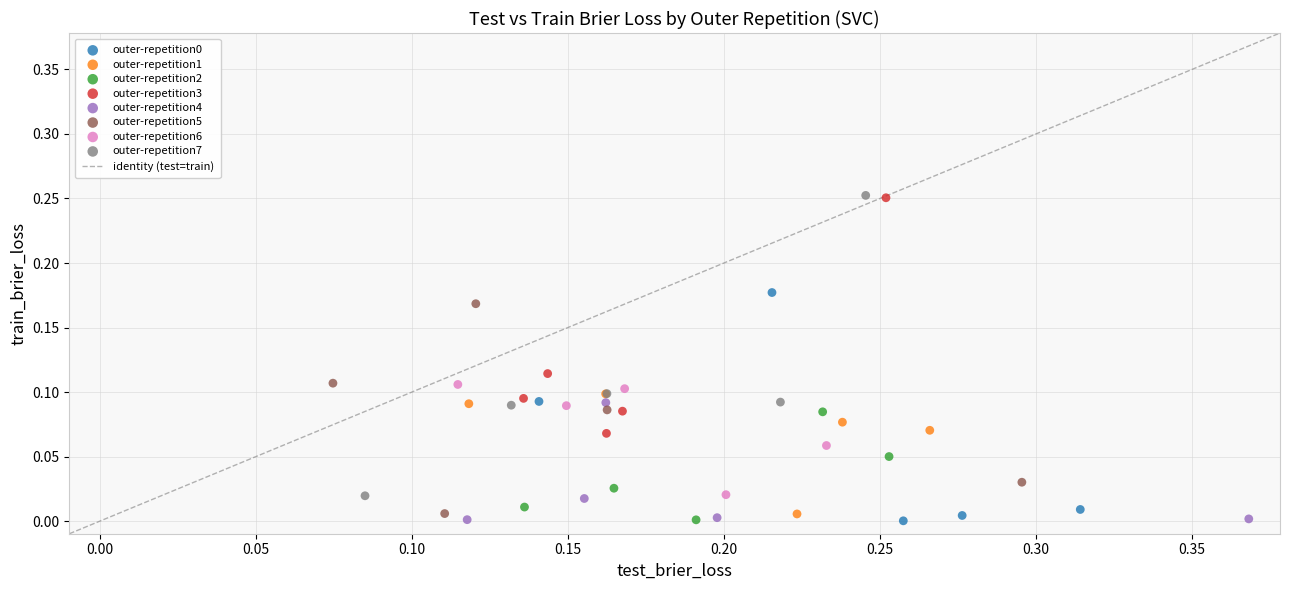

Which series has the widest spread of Y values?

outer-repetition7